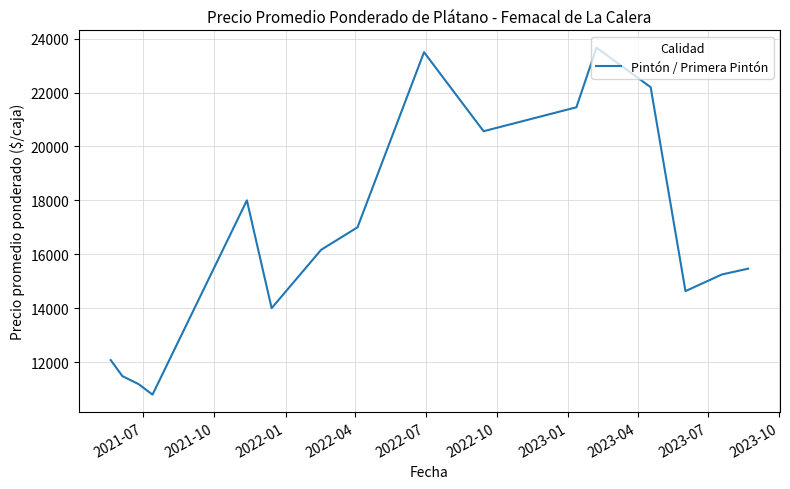

What is the greatest value displayed?

23667.0